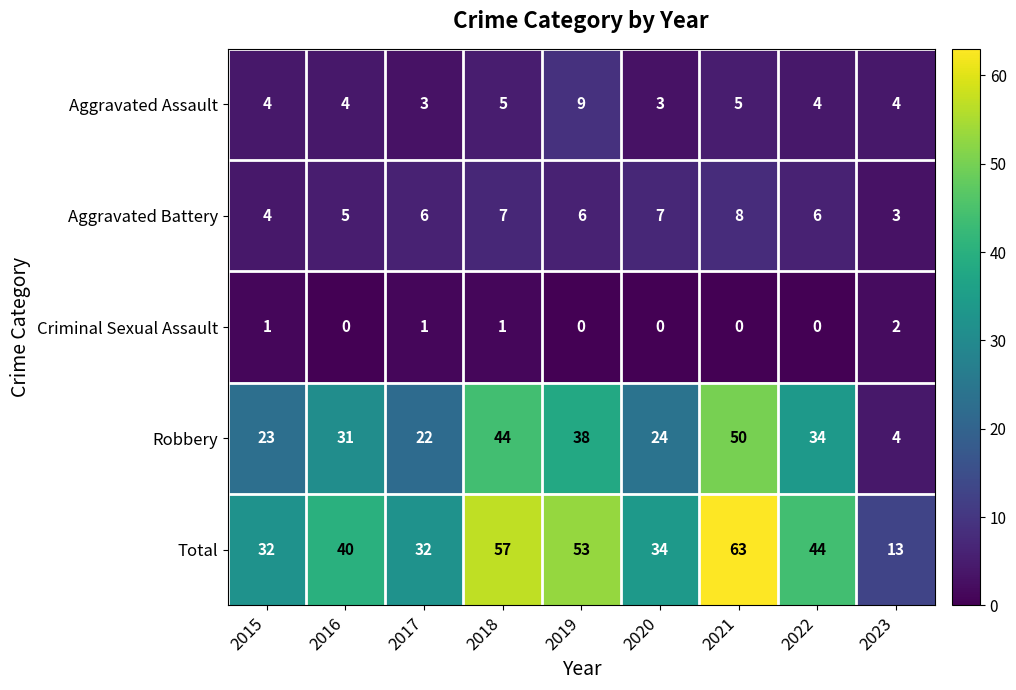

What is the average value of the Robbery series?

30